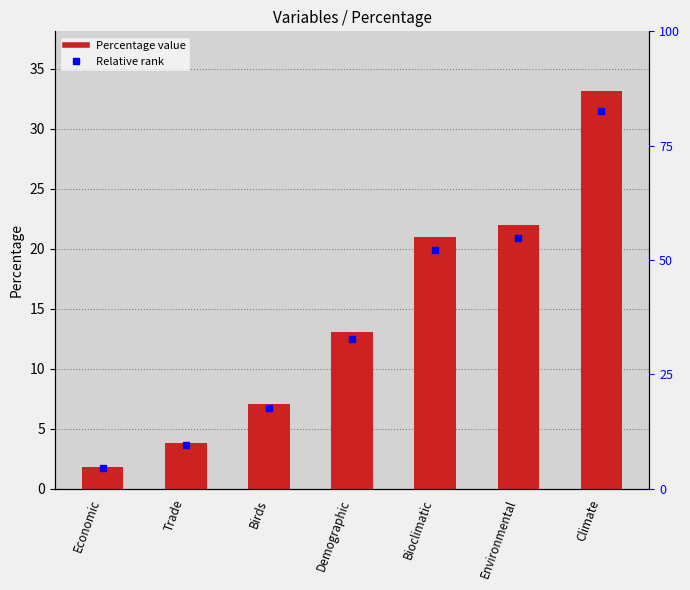

What is the change in value from Bioclimatic to Climate?

+12.2